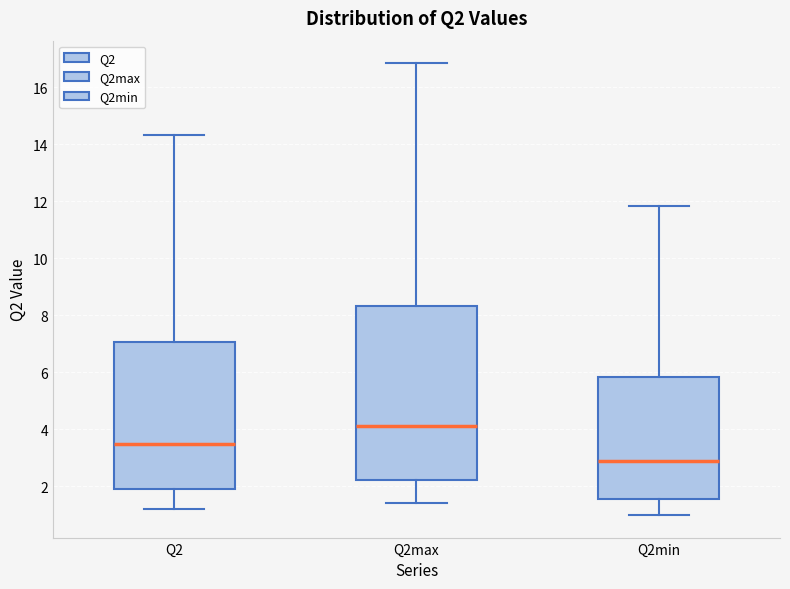

Reading left to right, read every box against the y-axis: the position of its median line, the range the box covers, and the ends of its whiskers. The values are not printed on the chart, so give them approximately, as read against the axis.

Q2: median 3.4, box 2.0 to 7.0, whiskers 1.2 to 14.4
Q2max: median 4.2, box 2.2 to 8.4, whiskers 1.4 to 16.8
Q2min: median 2.8, box 1.6 to 5.8, whiskers 1.0 to 11.8